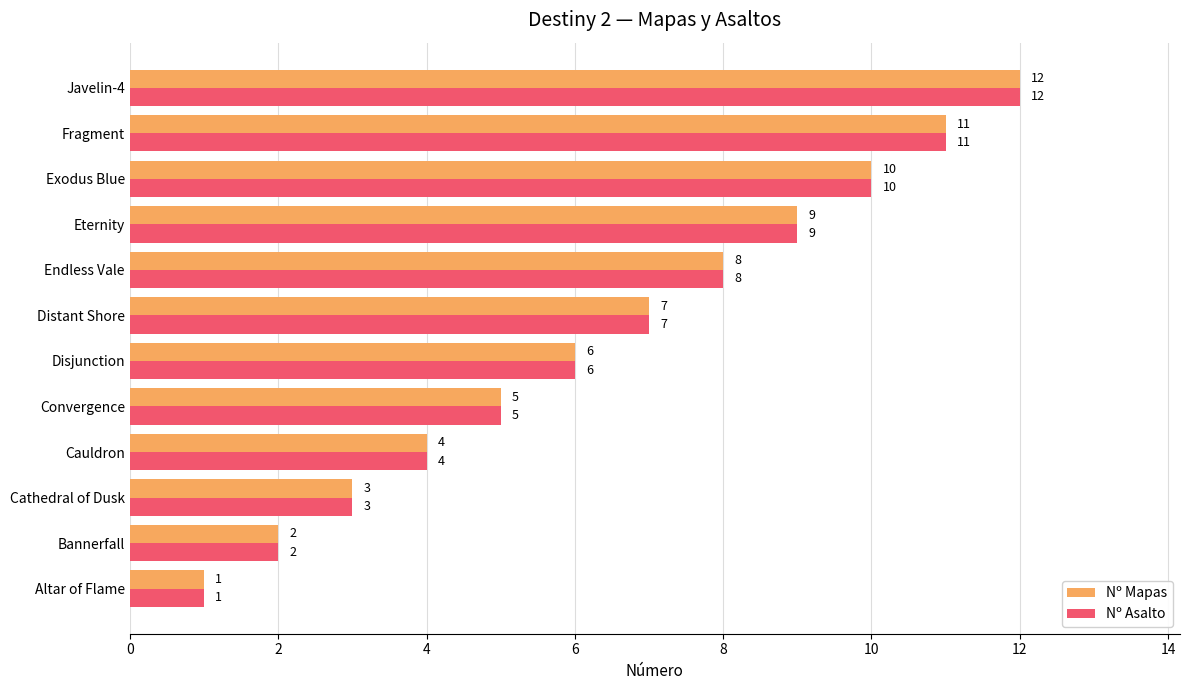

At which category is the sum across all series the highest?

Javelin-4